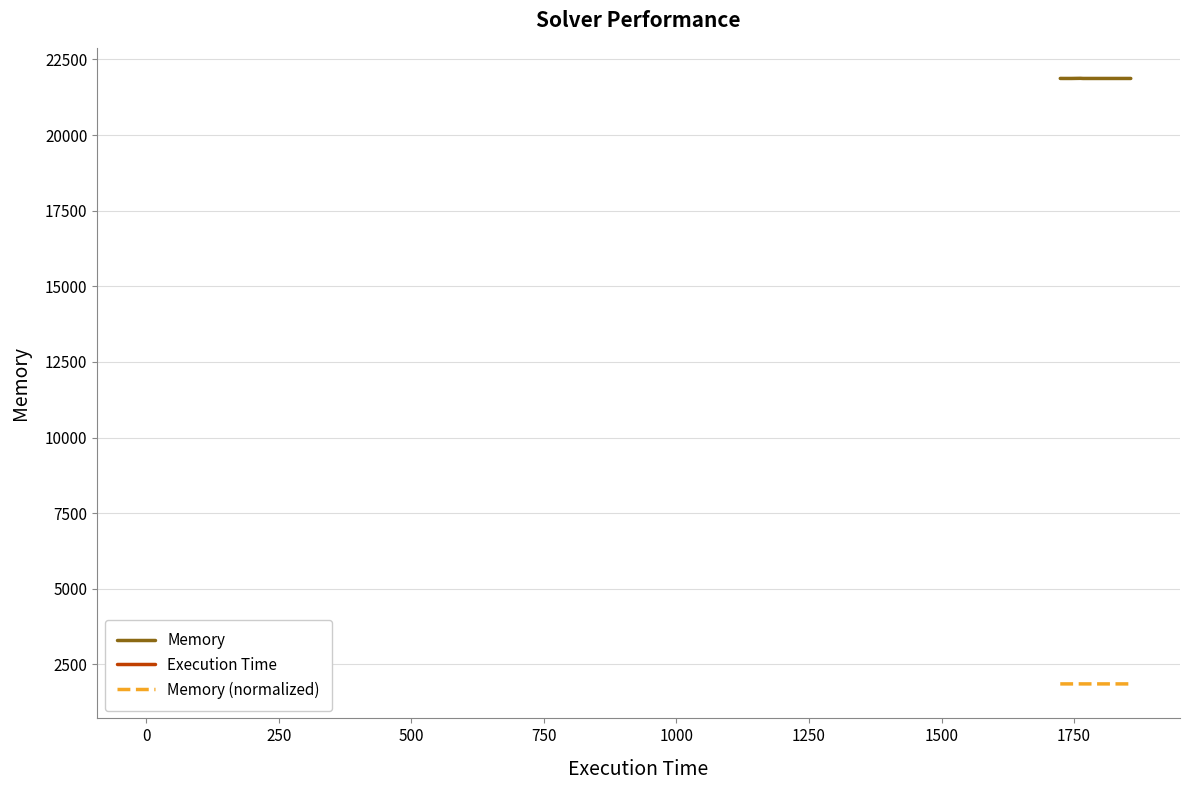

True or false: Execution Time and Memory (normalized) intersect in this chart.

True